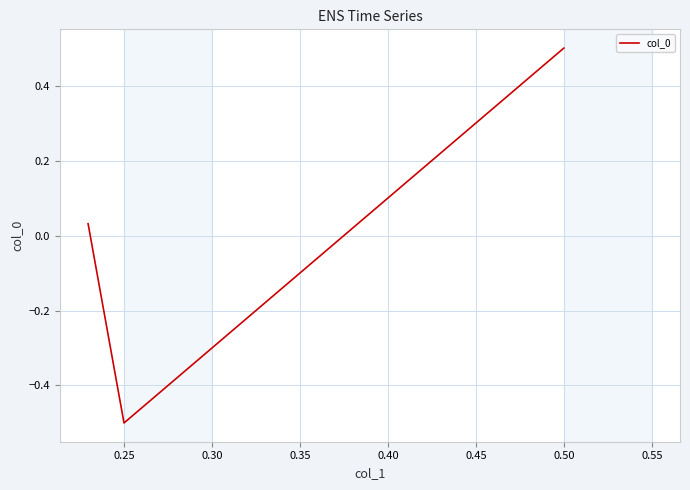

How many values are below 0?

1